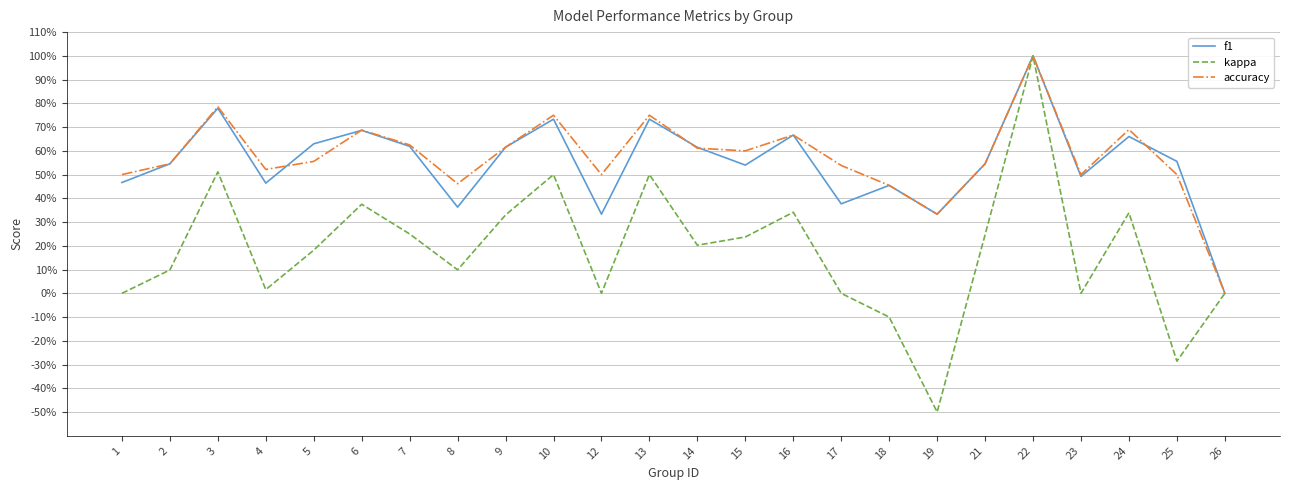

True or false: accuracy has a value of 0.3 at 15.

False